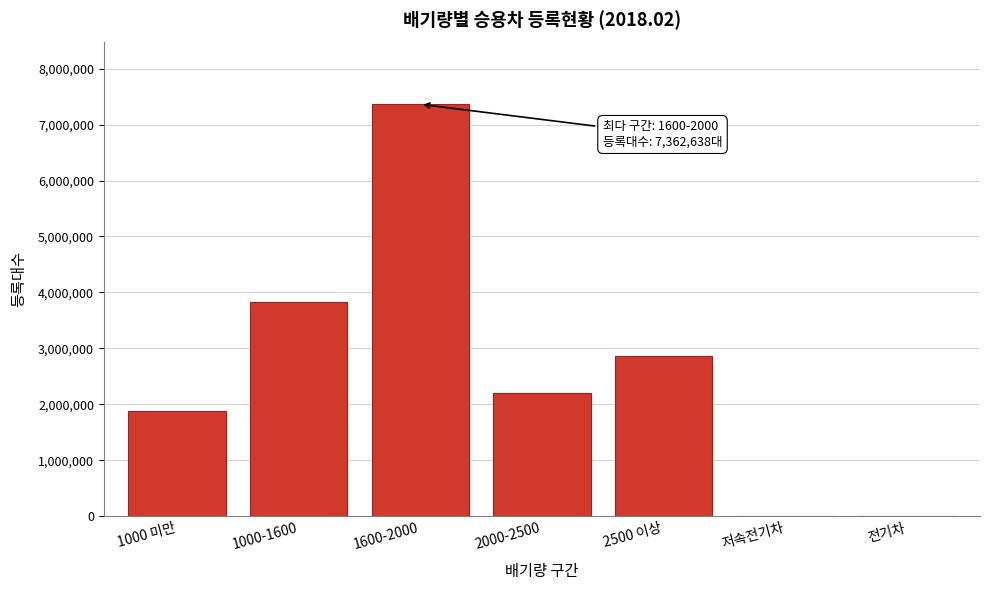

What is the sum of all values?

18140634